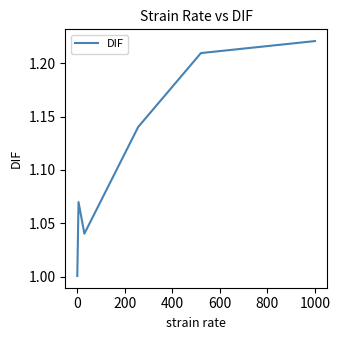

True or false: there are more than 0 points higher than both neighbors.

True